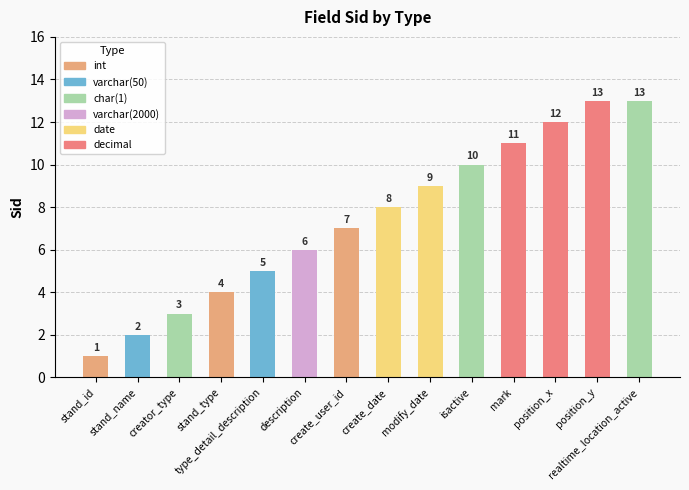

What is the label of the 9th bar from the right?

description